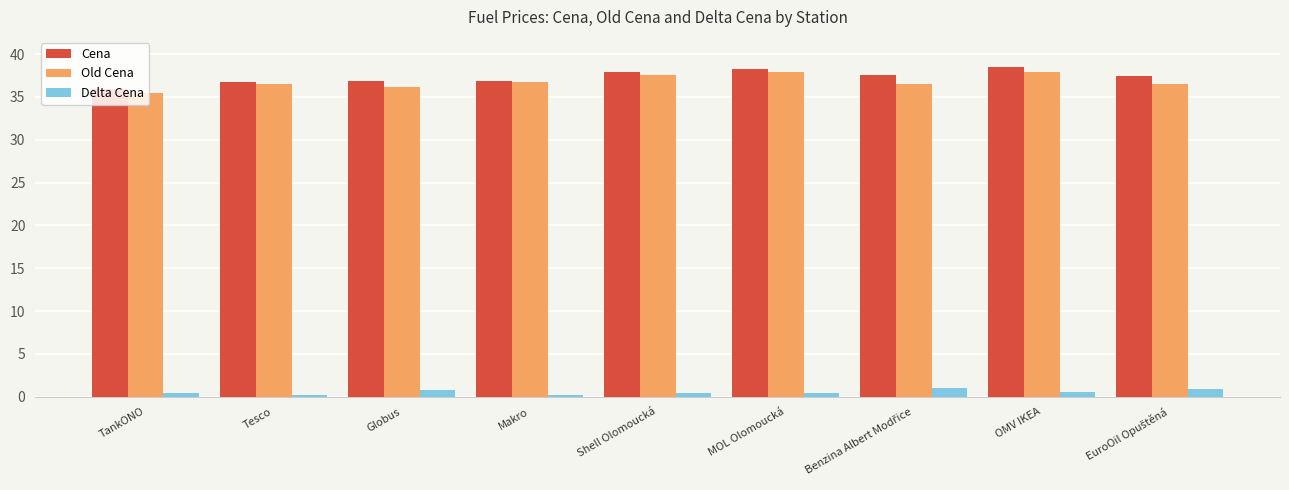

What is the average value of the Old Cena series?

36.8